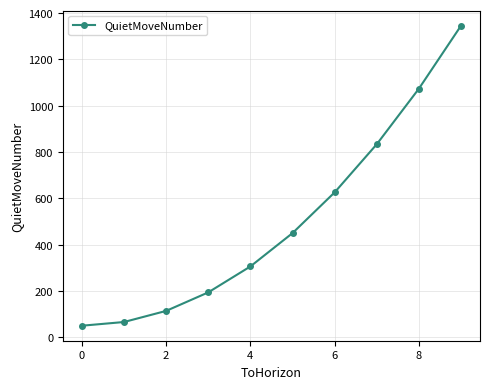

True or false: there are more than 2 points higher than both neighbors.

False